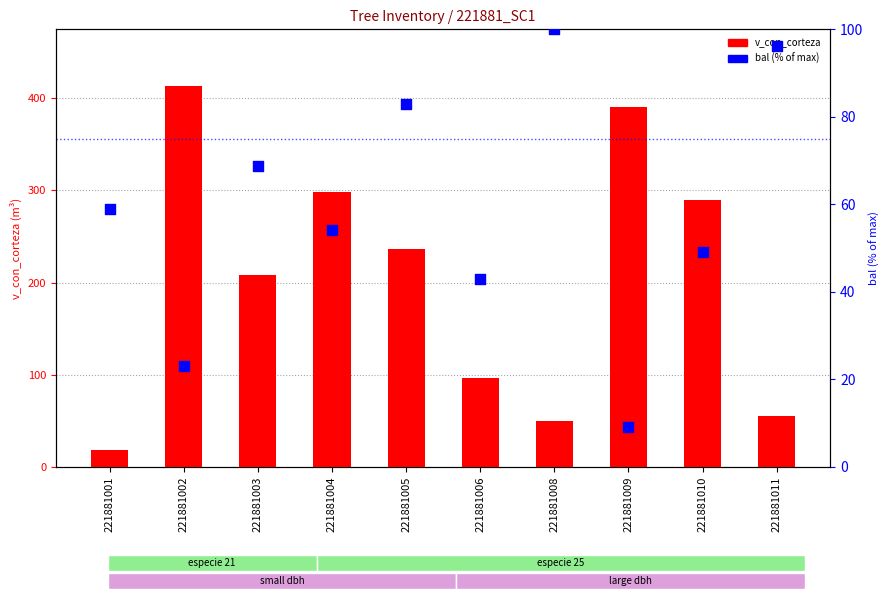

Which series contains the highest Y value?

v_con_corteza